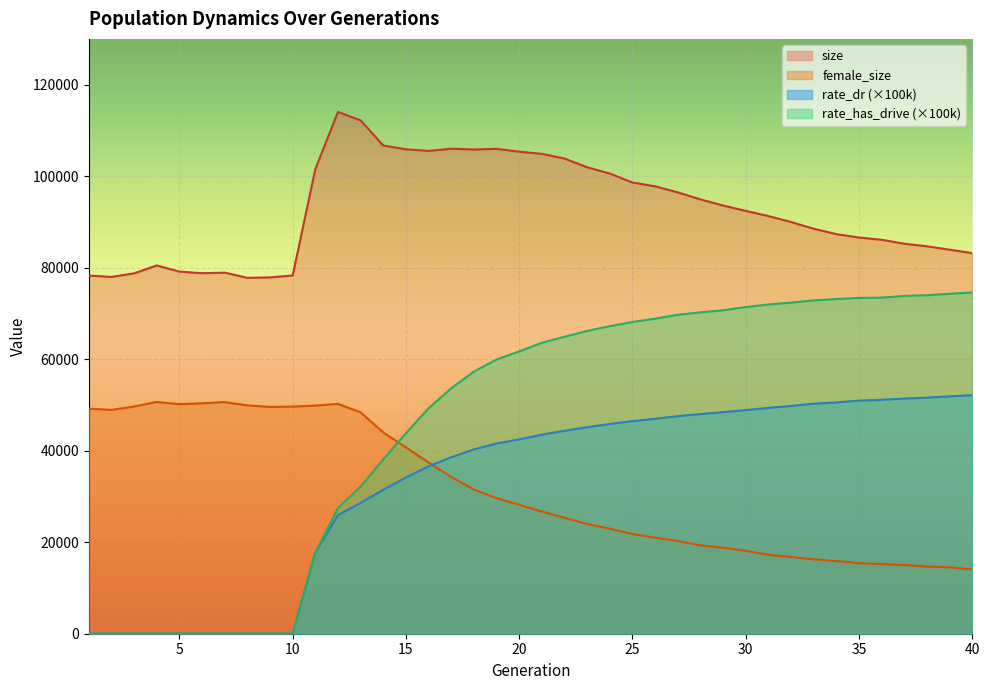

At which category does female_size reach its first local peak?

4